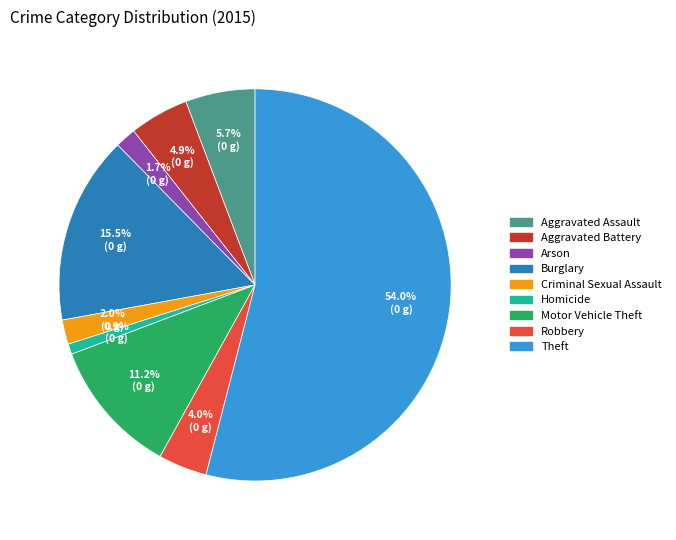

Which category accounts for the majority?

Theft